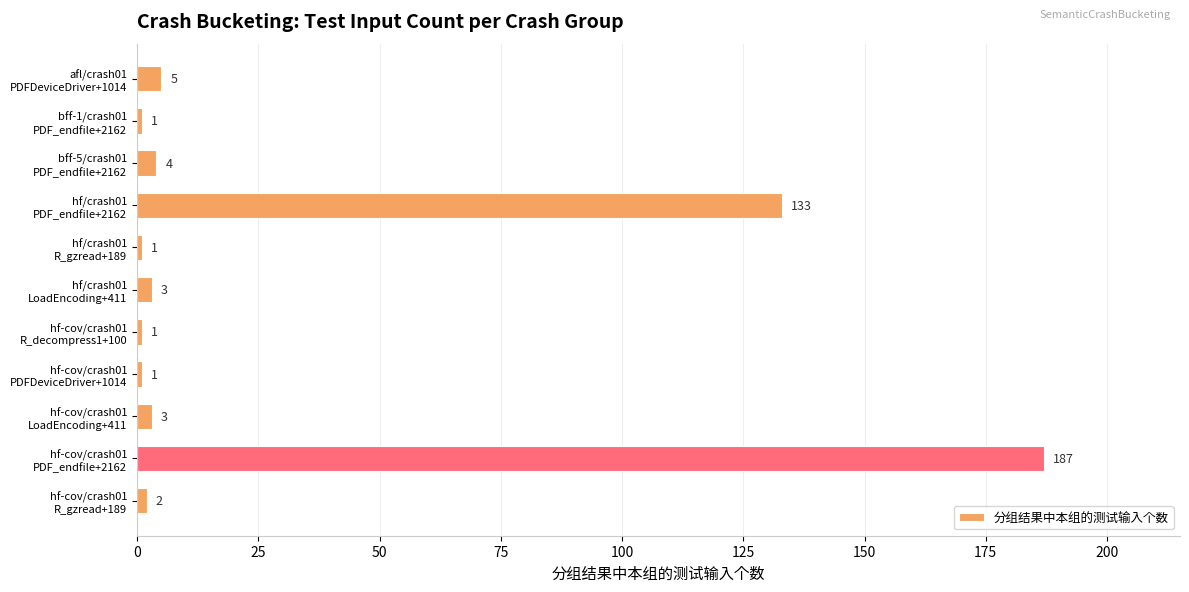

What is the average value?

31